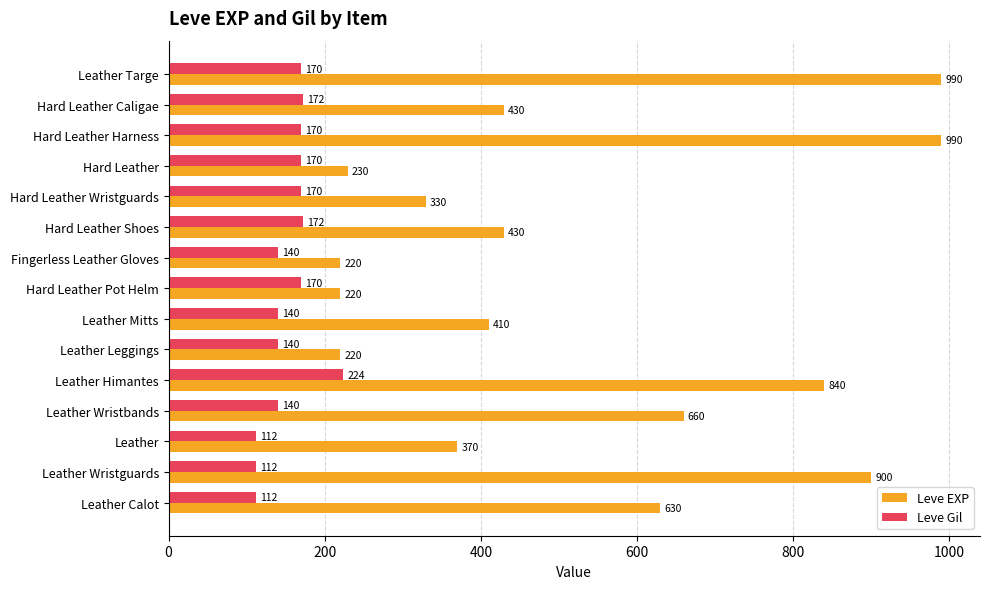

True or false: Leve EXP has a value of 430 at Hard Leather Shoes.

True